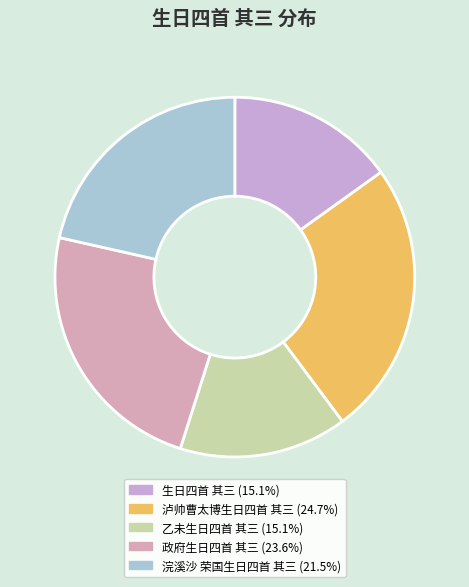

Does 泸帅曹太博生日四首 其三 represent more than half of the total?

No